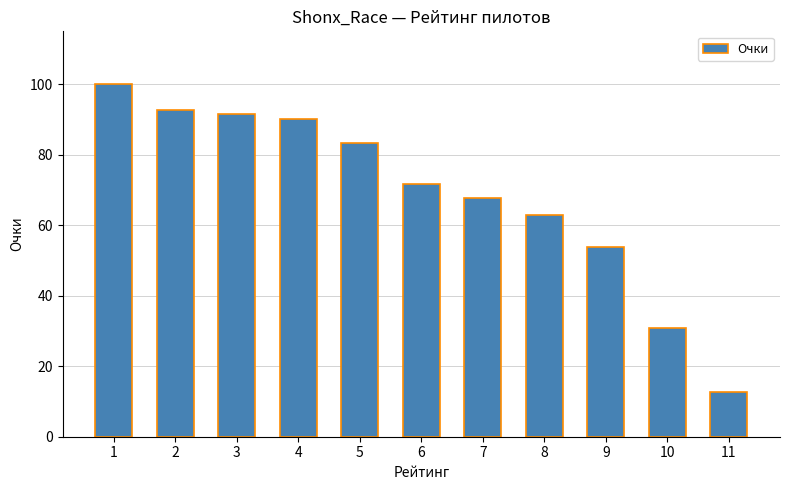

The chart shows a value of 46.9 at 2. True or false?

False